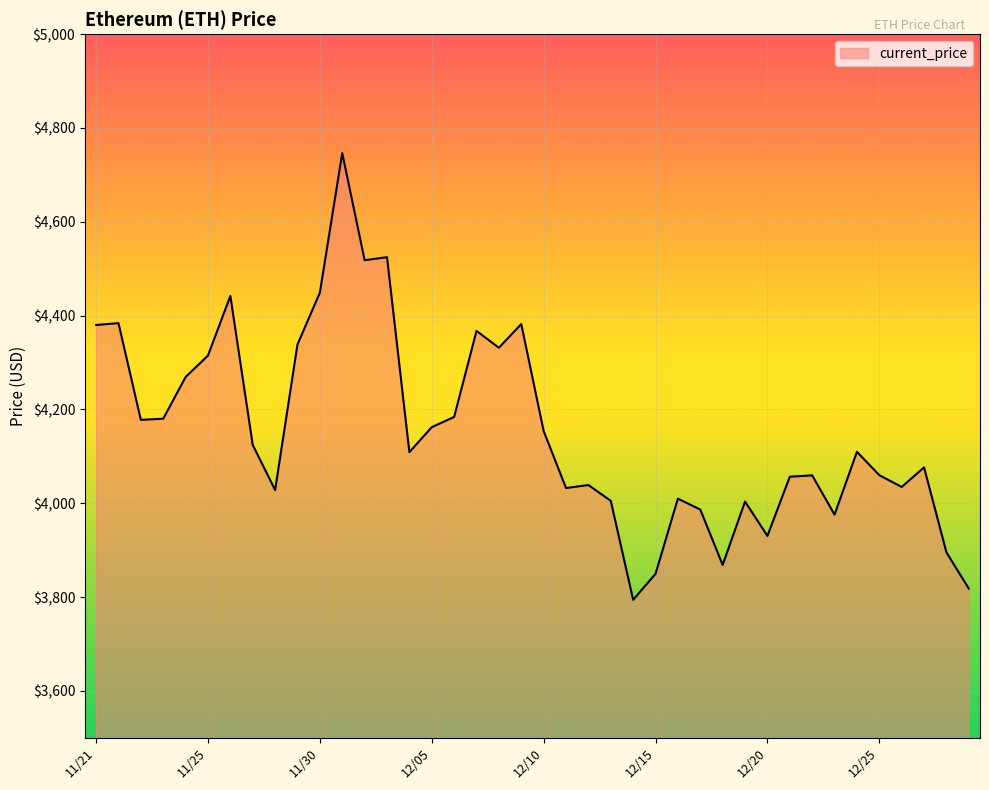

What is the sum of all values?

166173.8